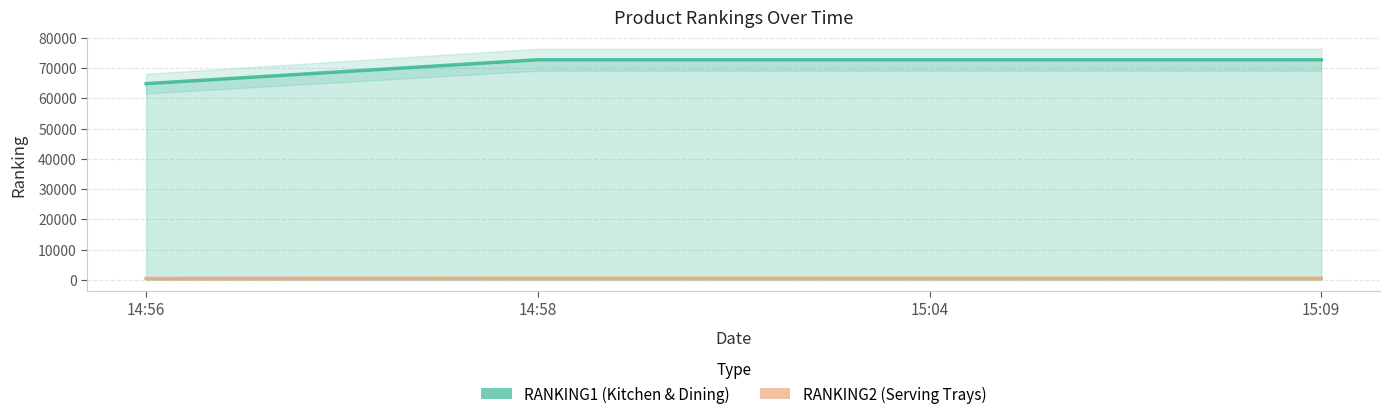

Which series has the largest total across all categories?

RANKING1 (Kitchen & Dining)